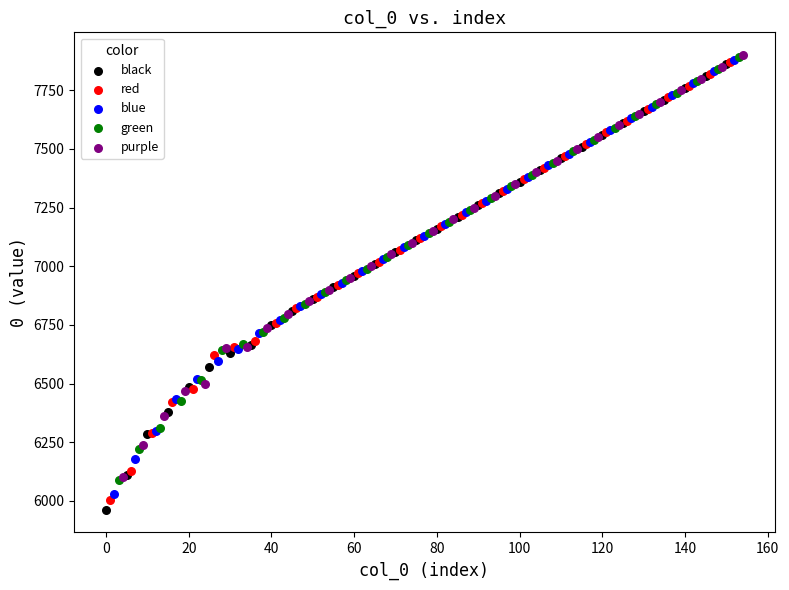

Which series has the largest Y range (max minus min)?

black